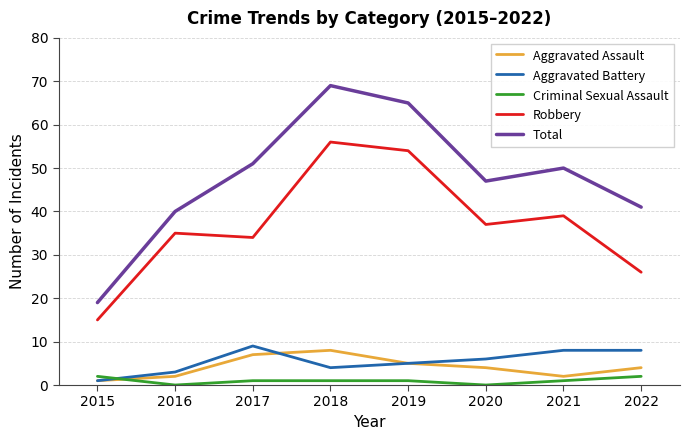

Rank the series by their maximum value, from lowest to highest.

Criminal Sexual Assault, Aggravated Assault, Aggravated Battery, Robbery, Total